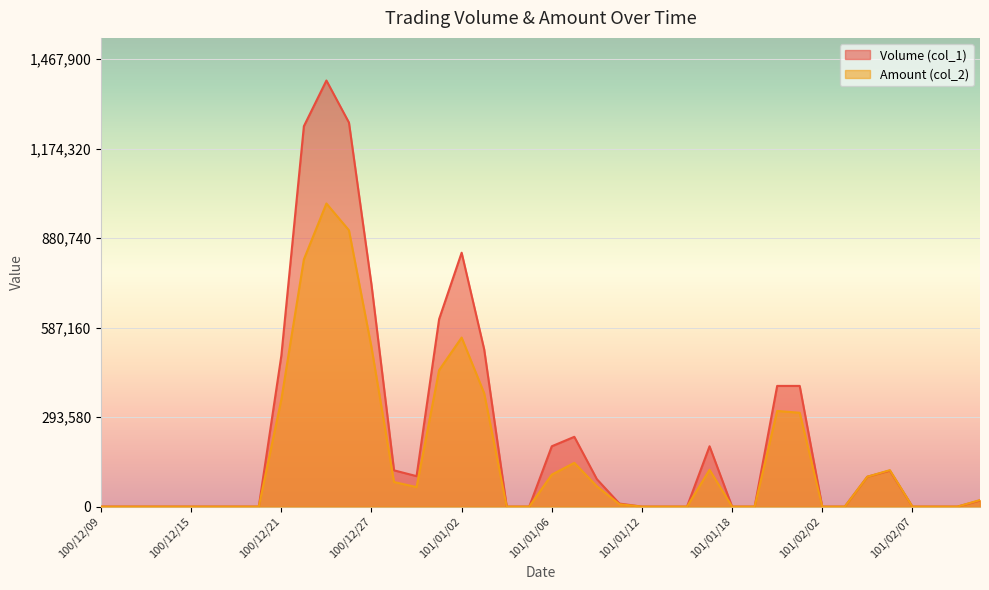

True or false: Volume (col_1) and Amount (col_2) cross at least once.

False